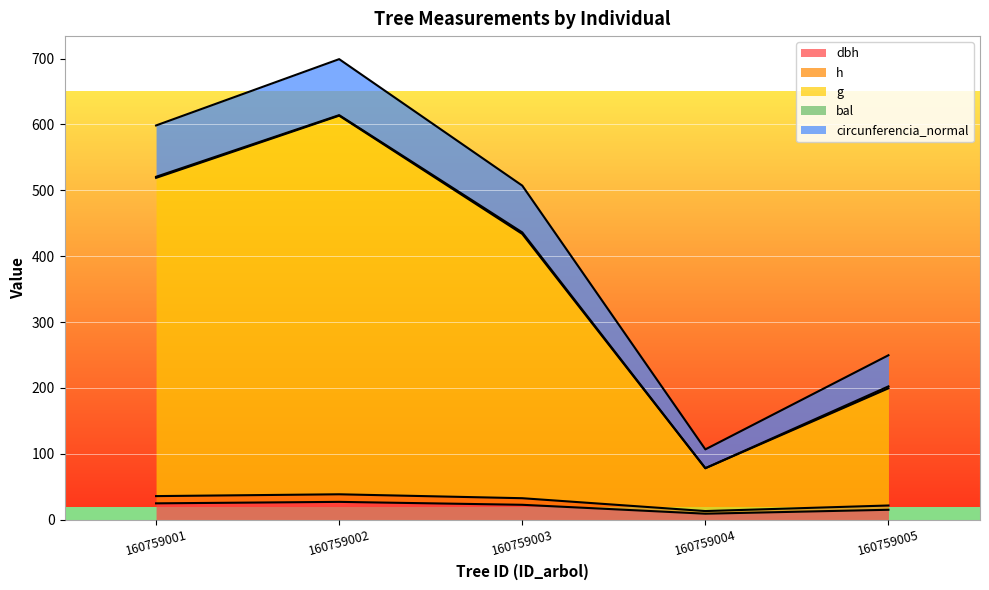

What is the maximum value for dbh?

27.1